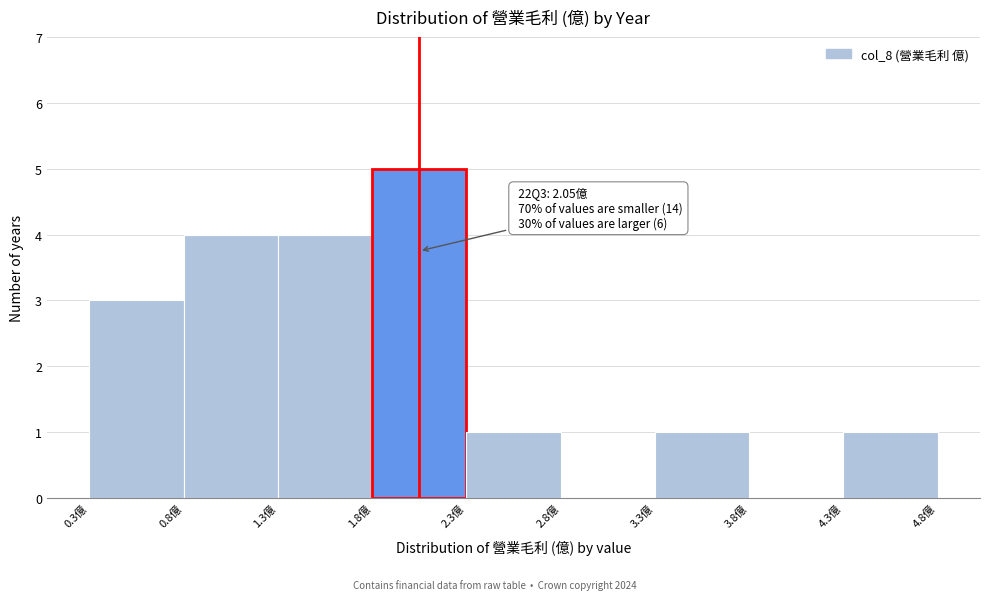

Over which range of the x-axis is the bar tallest?

1.8 to 2.3